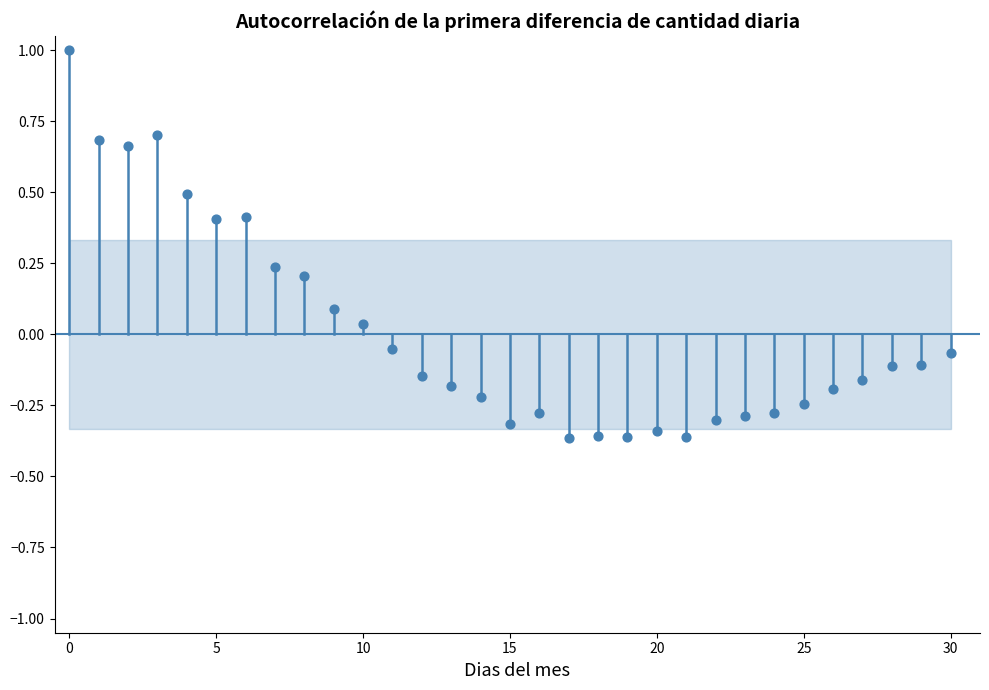

What is the range of Y values (max minus min)?

1.4